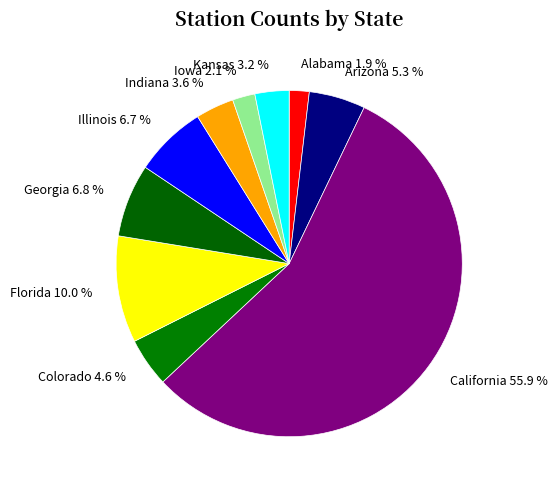

To the nearest percent, what percentage of the pie is Illinois?

7%